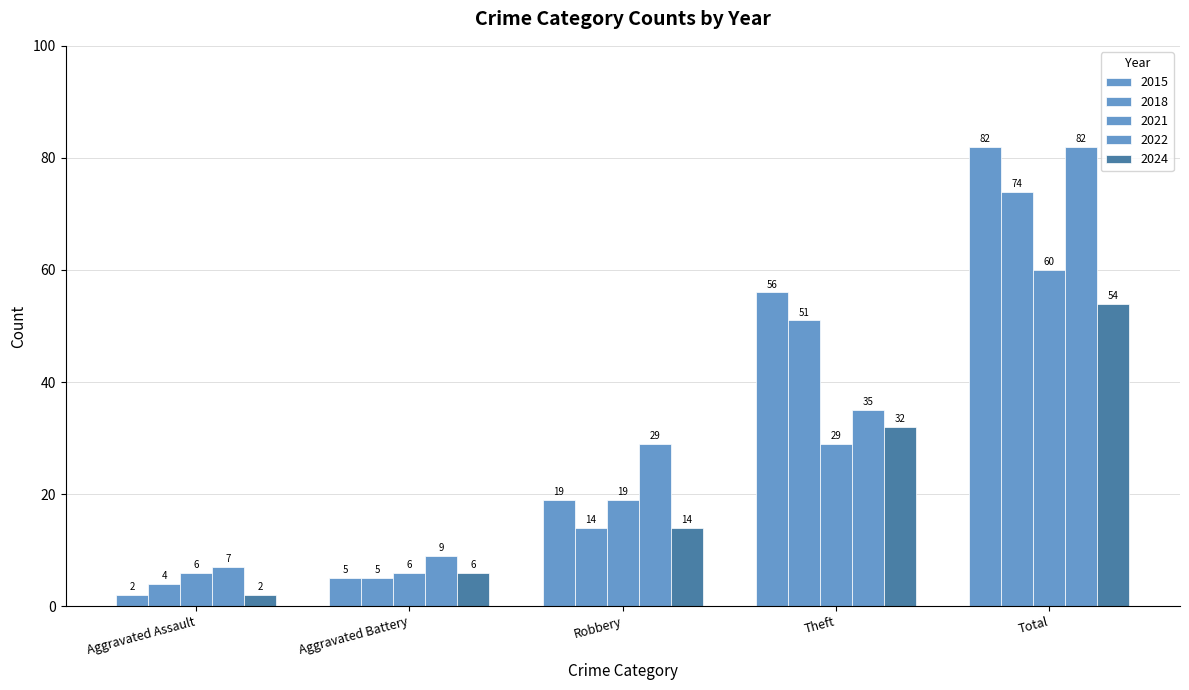

What is the smallest value displayed?

2